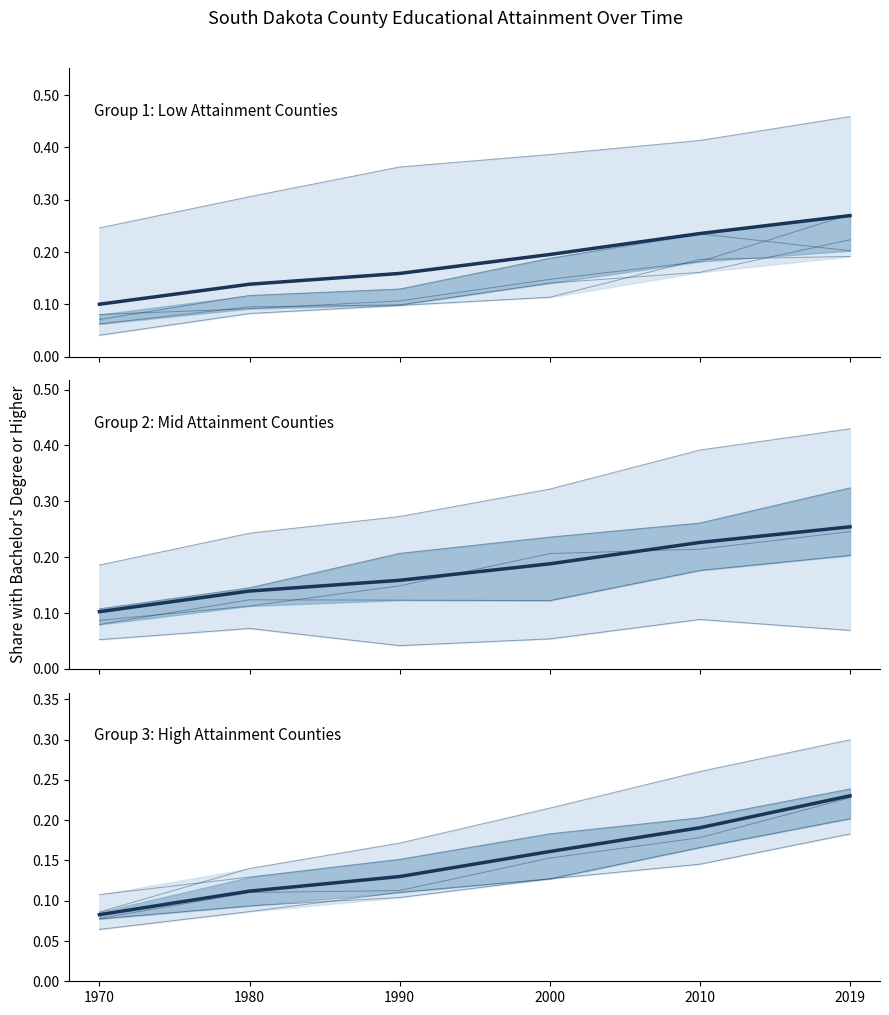

What is the lowest value of the 2000 series?

0.1